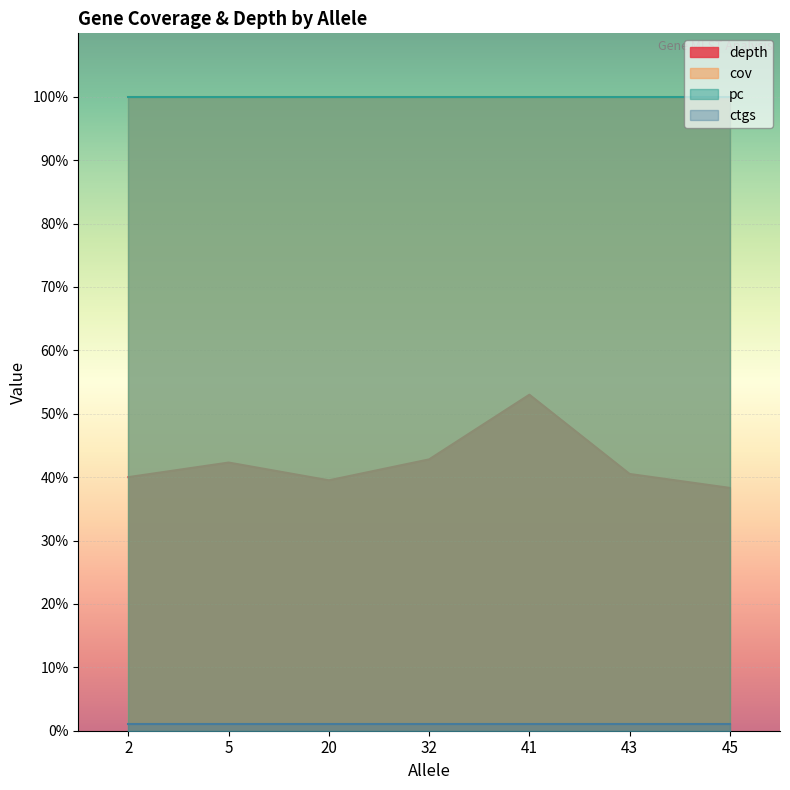

Which series has the largest total across all categories?

cov